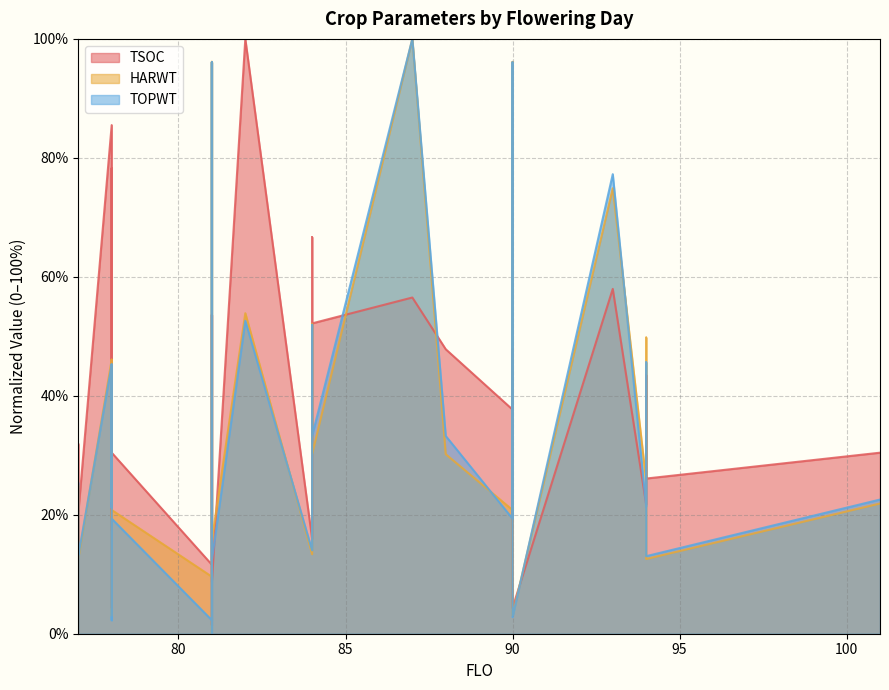

Where does the TSOC series first go above 31?

77